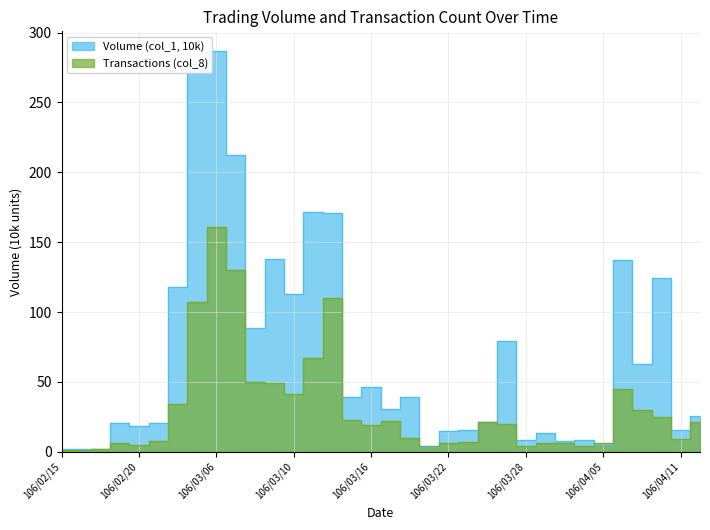

What is the label of the 14th point from the right?

106/03/22